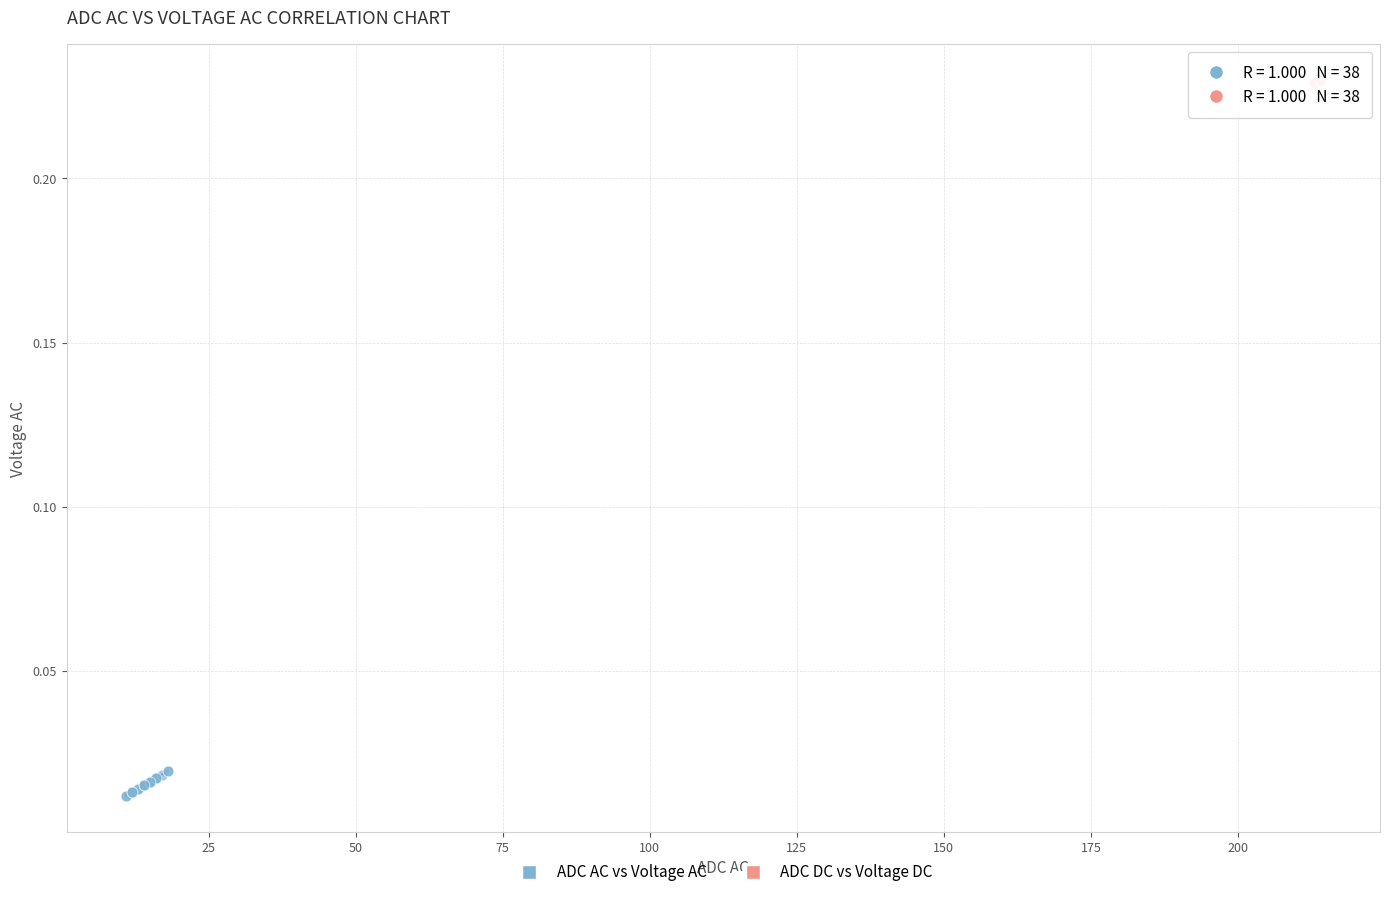

Which series reaches the maximum Y coordinate?

ADC DC vs Voltage DC